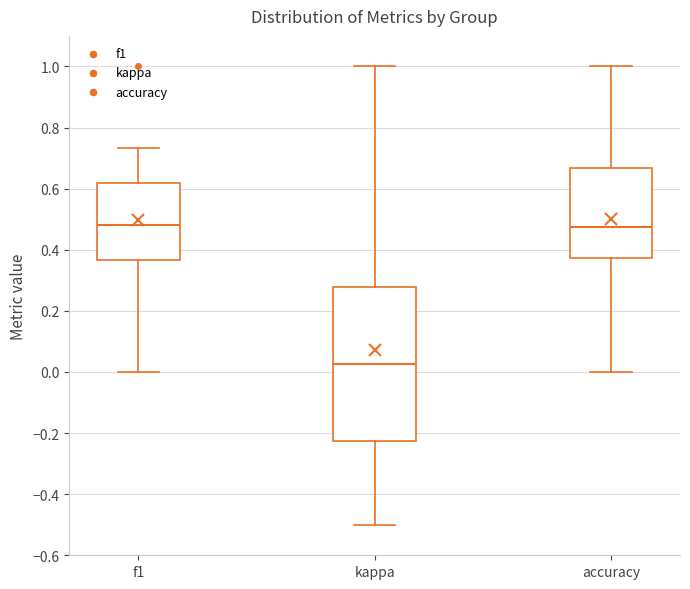

Reading left to right, read every box against the y-axis: the position of its median line, the range the box covers, and the ends of its whiskers. The values are not printed on the chart, so give them approximately, as read against the axis.

f1: median 0.48, box 0.36 to 0.62, whiskers 0.00 to 0.74
kappa: median 0.02, box -0.22 to 0.28, whiskers -0.50 to 1.00
accuracy: median 0.48, box 0.38 to 0.66, whiskers 0.00 to 1.00